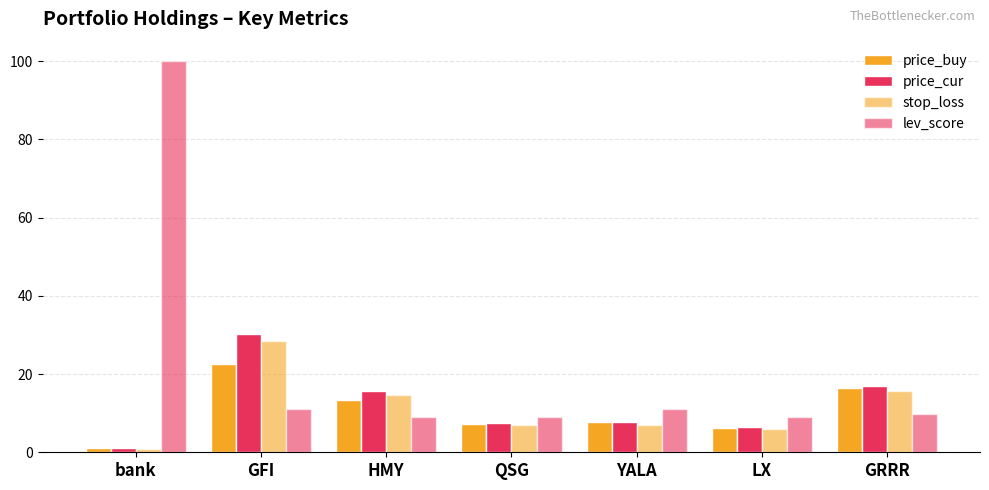

How many groups of bars are there?

7